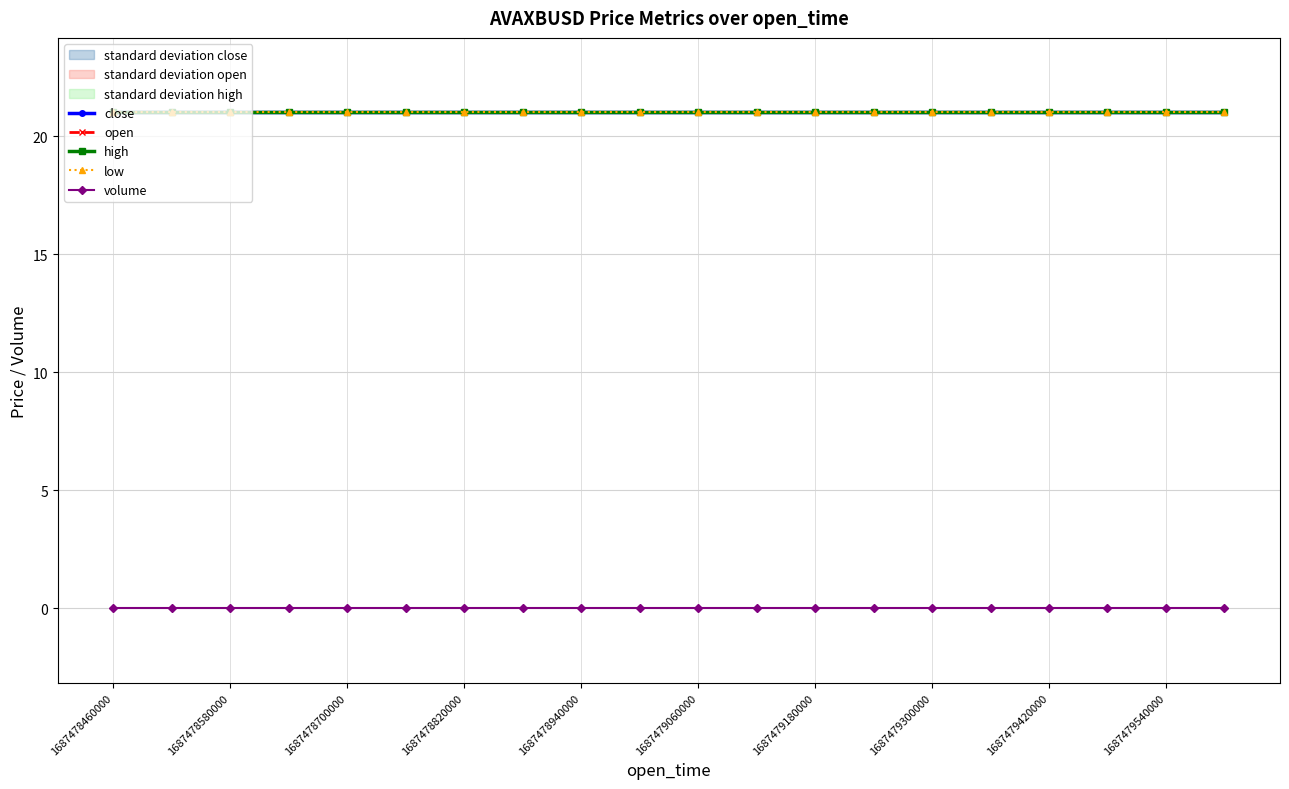

Between 1687479300000 and 16, which is larger?

1687479300000